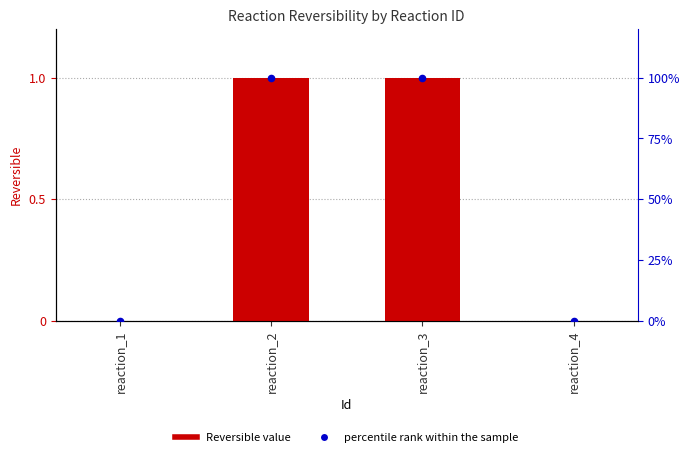

Which series has the largest total across all categories?

percentile rank within the sample